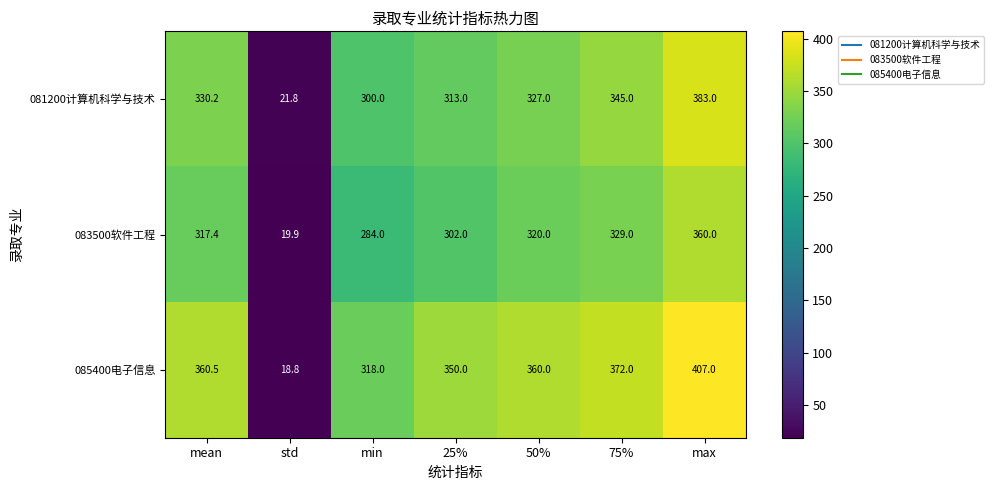

What is the difference between the highest and lowest values at mean?

43.1